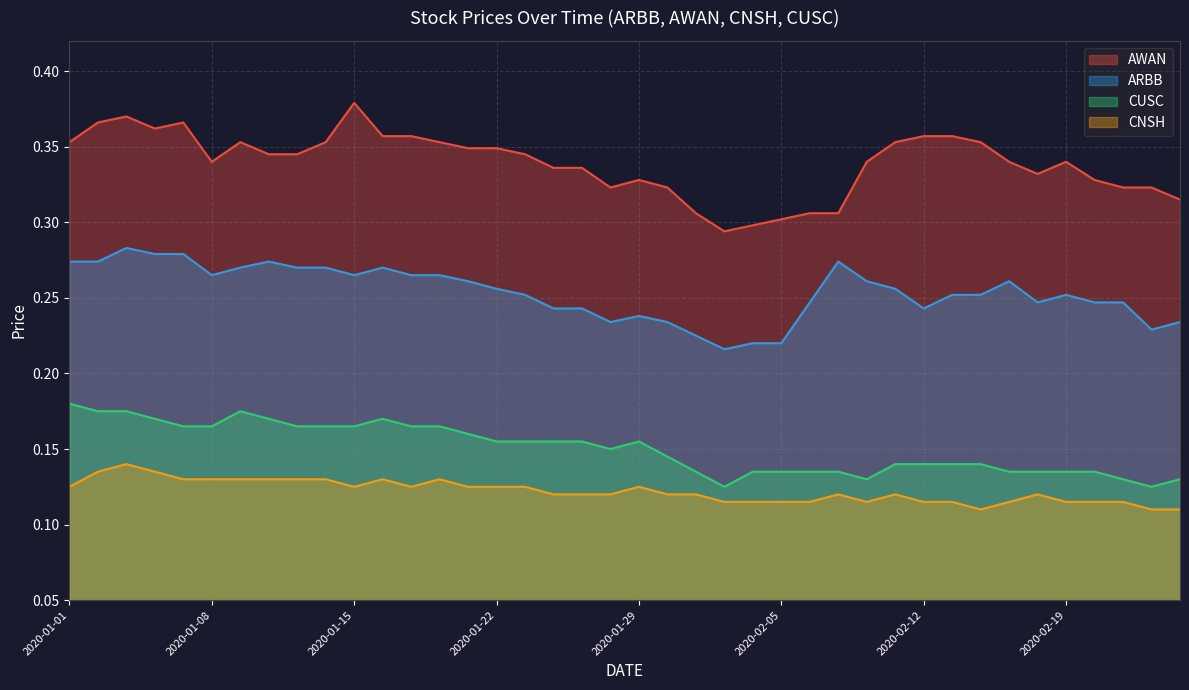

Which series has the largest range (max minus min)?

AWAN